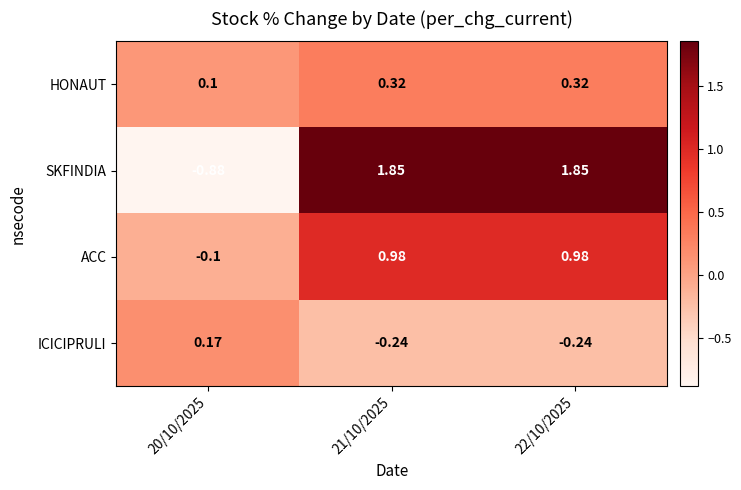

Which series has the largest total across all categories?

SKFINDIA